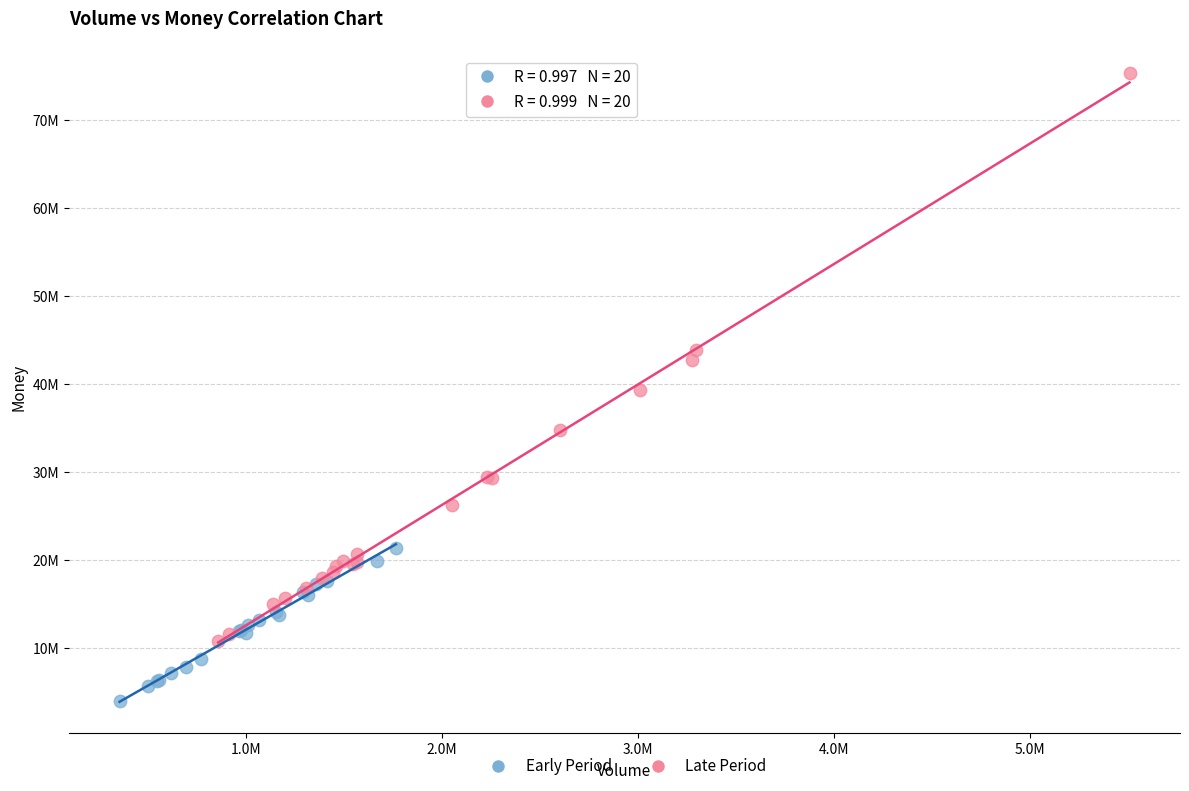

What are all the series names shown in the legend?

Early Period, Late Period